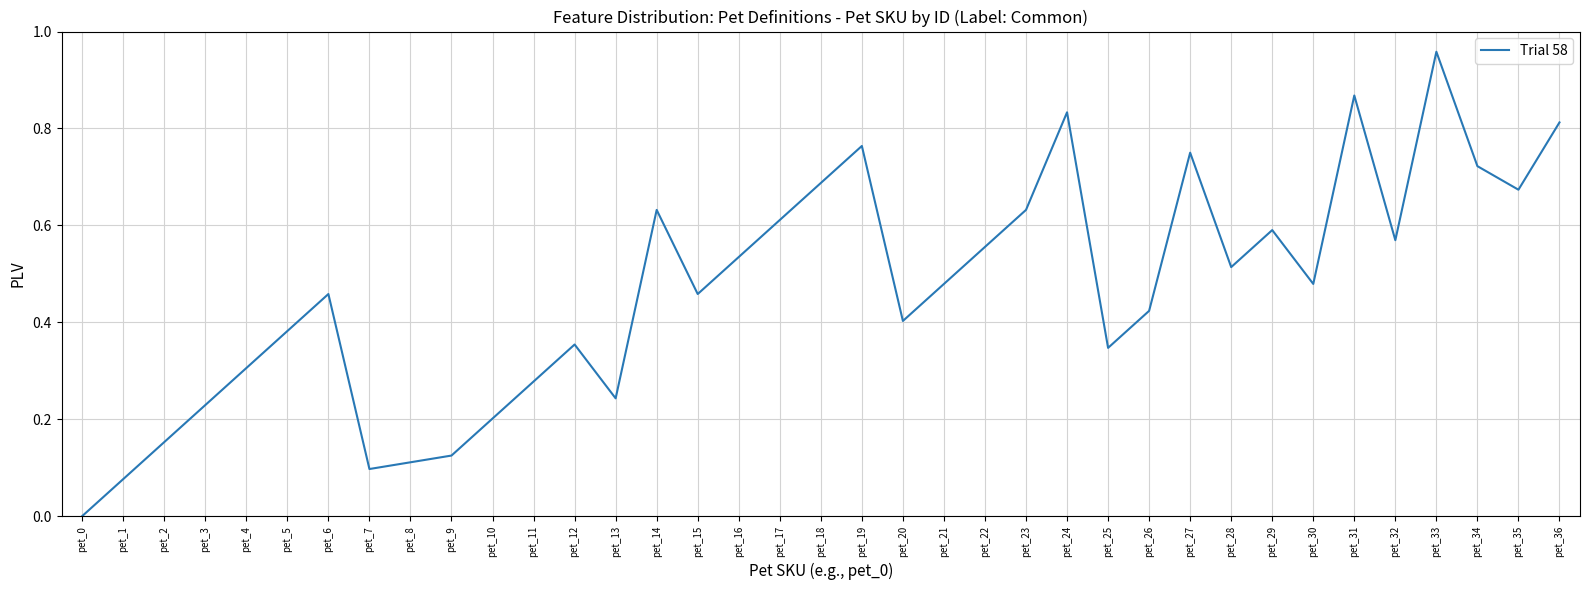

The chart shows a value of 0.0 at pet_7. True or false?

False